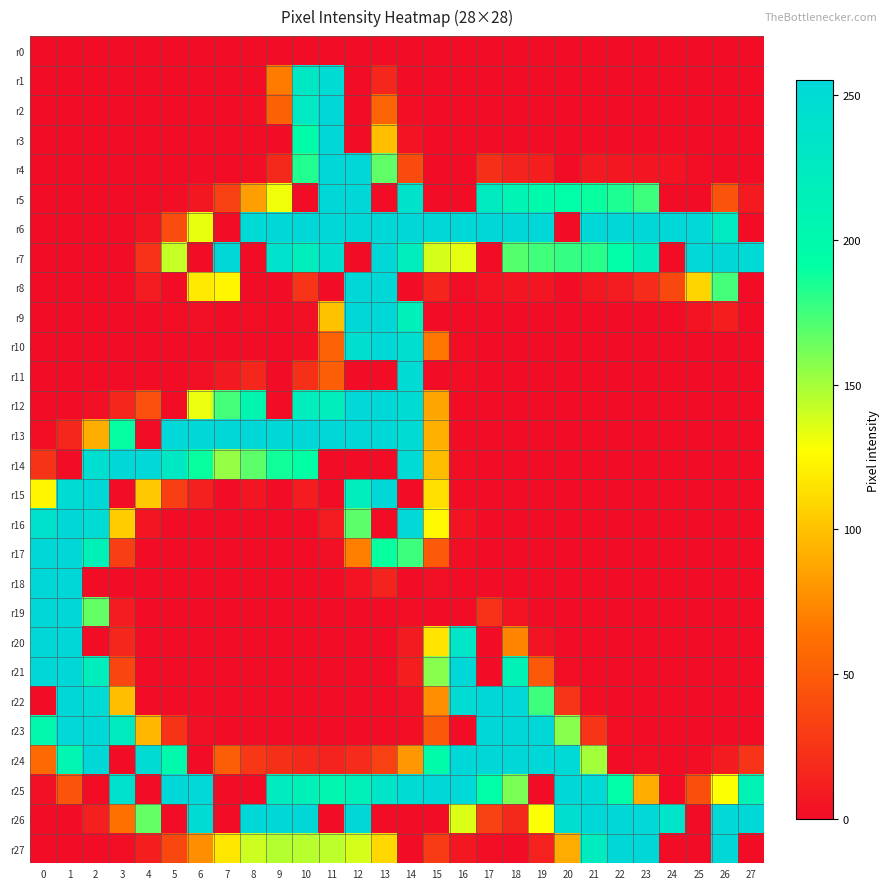

Reading right to left, list all the values displayed in this chart.

r0: 27=0	26=0	25=0	24=0	23=0	22=0	21=0	20=0	19=0	18=0	17=0	16=0	15=0	14=0	13=0	12=0	11=0	10=0	9=0	8=0	7=0	6=0	5=0	4=0	3=0	2=0	1=0	0=0
r1: 27=0	26=0	25=0	24=0	23=0	22=0	21=0	20=0	19=0	18=0	17=0	16=0	15=0	14=0	13=17	12=0	11=248	10=228	9=68	8=0	7=0	6=0	5=0	4=0	3=0	2=0	1=0	0=0
r2: 27=0	26=0	25=0	24=0	23=0	22=0	21=0	20=0	19=0	18=0	17=0	16=0	15=0	14=1	13=55	12=0	11=255	10=227	9=53	8=1	7=0	6=0	5=0	4=0	3=0	2=0	1=0	0=0
r3: 27=0	26=0	25=0	24=0	23=0	22=0	21=0	20=0	19=0	18=0	17=0	16=0	15=0	14=4	13=99	12=0	11=255	10=196	9=0	8=0	7=0	6=0	5=0	4=0	3=0	2=0	1=0	0=0
r4: 27=0	26=0	25=1	24=4	23=6	22=7	21=8	20=0	19=11	18=14	17=22	16=0	15=0	14=39	13=167	12=255	11=255	10=183	9=18	8=1	7=0	6=0	5=0	4=0	3=0	2=0	1=0	0=0
r5: 27=9	26=44	25=0	24=0	23=176	22=184	21=189	20=193	19=199	18=208	17=225	16=0	15=0	14=237	13=0	12=255	11=255	10=0	9=131	8=84	7=33	6=7	5=1	4=0	3=0	2=0	1=0	0=0
r6: 27=0	26=226	25=254	24=255	23=255	22=255	21=255	20=0	19=255	18=255	17=255	16=255	15=255	14=255	13=255	12=255	11=255	10=255	9=255	8=252	7=0	6=133	5=40	4=5	3=0	2=0	1=0	0=0
r7: 27=252	26=255	25=253	24=0	23=217	22=194	21=181	20=178	19=175	18=170	17=0	16=134	15=138	14=221	13=255	12=0	11=245	10=220	9=239	8=0	7=255	6=0	5=142	4=23	3=0	2=0	1=0	0=0
r8: 27=0	26=174	25=109	24=37	23=19	22=10	21=7	20=0	19=6	18=6	17=4	16=2	15=15	14=0	13=255	12=255	11=0	10=25	9=0	8=0	7=124	6=118	5=0	4=10	3=0	2=0	1=0	0=0
r9: 27=0	26=11	25=4	24=0	23=0	22=0	21=0	20=0	19=0	18=0	17=0	16=0	15=0	14=216	13=255	12=255	11=100	10=3	9=0	8=1	7=0	6=3	5=2	4=0	3=0	2=0	1=0	0=0
r10: 27=0	26=0	25=0	24=0	23=0	22=0	21=0	20=0	19=0	18=0	17=0	16=1	15=66	14=245	13=255	12=244	11=54	10=1	9=0	8=0	7=0	6=0	5=0	4=0	3=0	2=0	1=0	0=0
r11: 27=0	26=0	25=0	24=0	23=0	22=0	21=0	20=0	19=0	18=0	17=0	16=1	15=0	14=249	13=0	12=0	11=51	10=22	9=0	8=16	7=8	6=3	5=0	4=0	3=0	2=0	1=0	0=0
r12: 27=0	26=0	25=0	24=0	23=0	22=0	21=0	20=0	19=0	18=0	17=0	16=0	15=87	14=249	13=255	12=254	11=218	10=219	9=0	8=205	7=174	6=132	5=0	4=42	3=16	2=3	1=0	0=0
r13: 27=0	26=0	25=0	24=0	23=0	22=0	21=0	20=0	19=0	18=0	17=0	16=0	15=92	14=250	13=255	12=255	11=255	10=255	9=255	8=255	7=255	6=255	5=254	4=0	3=190	2=91	1=17	0=1
r14: 27=0	26=0	25=0	24=0	23=0	22=0	21=0	20=0	19=0	18=0	17=0	16=1	15=98	14=251	13=0	12=0	11=0	10=191	9=187	8=168	7=154	6=189	5=229	4=253	3=255	2=245	1=0	0=24
r15: 27=0	26=0	25=0	24=0	23=0	22=0	21=0	20=0	19=0	18=0	17=0	16=0	15=114	14=0	13=255	12=221	11=0	10=10	9=0	8=6	7=0	6=12	5=32	4=103	3=0	2=255	1=250	0=124
r16: 27=0	26=0	25=0	24=0	23=0	22=0	21=0	20=0	19=0	18=0	17=0	16=4	15=125	14=253	13=0	12=168	11=10	10=0	9=0	8=0	7=0	6=0	5=0	4=6	3=105	2=249	1=255	0=240
r17: 27=0	26=0	25=0	24=0	23=0	22=0	21=0	20=0	19=0	18=0	17=0	16=1	15=49	14=176	13=189	12=69	11=3	10=0	9=0	8=0	7=0	6=0	5=0	4=0	3=32	2=213	1=255	0=255
r18: 27=0	26=0	25=0	24=0	23=0	22=0	21=0	20=0	19=0	18=0	17=0	16=0	15=3	14=0	13=14	12=4	11=0	10=0	9=0	8=0	7=0	6=0	5=0	4=0	3=0	2=0	1=255	0=255
r19: 27=0	26=0	25=0	24=0	23=0	22=0	21=0	20=0	19=0	18=4	17=23	16=0	15=0	14=1	13=0	12=0	11=0	10=0	9=0	8=0	7=0	6=0	5=0	4=0	3=10	2=166	1=255	0=255
r20: 27=0	26=0	25=0	24=0	23=0	22=0	21=0	20=0	19=5	18=72	17=0	16=232	15=116	14=9	13=0	12=0	11=0	10=0	9=0	8=0	7=0	6=0	5=0	4=0	3=16	2=0	1=255	0=255
r21: 27=0	26=0	25=0	24=0	23=0	22=0	21=0	20=1	19=48	18=212	17=0	16=255	15=157	14=11	13=0	12=0	11=0	10=0	9=0	8=0	7=0	6=0	5=0	4=0	3=36	2=219	1=255	0=255
r22: 27=0	26=0	25=0	24=0	23=0	22=0	21=1	20=25	19=176	18=254	17=255	16=248	15=77	14=3	13=0	12=0	11=0	10=0	9=0	8=0	7=0	6=0	5=0	4=0	3=99	2=249	1=255	0=0
r23: 27=0	26=0	25=0	24=0	23=0	22=1	21=25	20=157	19=255	18=255	17=255	16=0	15=48	14=2	13=0	12=0	11=0	10=0	9=0	8=0	7=0	6=3	5=24	4=95	3=225	2=255	1=254	0=200
r24: 27=25	26=9	25=1	24=0	23=2	22=0	21=150	20=252	19=255	18=255	17=255	16=255	15=195	14=81	13=33	12=19	11=14	10=18	9=22	8=27	7=51	6=0	5=198	4=250	3=0	2=255	1=206	0=58
r25: 27=210	26=128	25=41	24=0	23=91	22=193	21=252	20=255	19=0	18=160	17=194	16=254	15=255	14=250	13=233	12=216	11=204	10=213	9=222	8=0	7=0	6=254	5=255	4=0	3=241	2=0	1=44	0=3
r26: 27=255	26=253	25=0	24=236	23=253	22=255	21=255	20=244	19=128	18=18	17=33	16=136	15=0	14=0	13=0	12=255	11=0	10=255	9=255	8=255	7=0	6=250	5=0	4=166	3=63	2=12	1=0	0=0
r27: 27=0	26=255	25=0	24=0	23=255	22=255	21=222	20=90	19=13	18=0	17=1	16=7	15=29	14=0	13=110	12=138	11=144	10=145	9=146	8=140	7=117	6=77	5=37	4=11	3=1	2=0	1=0	0=0